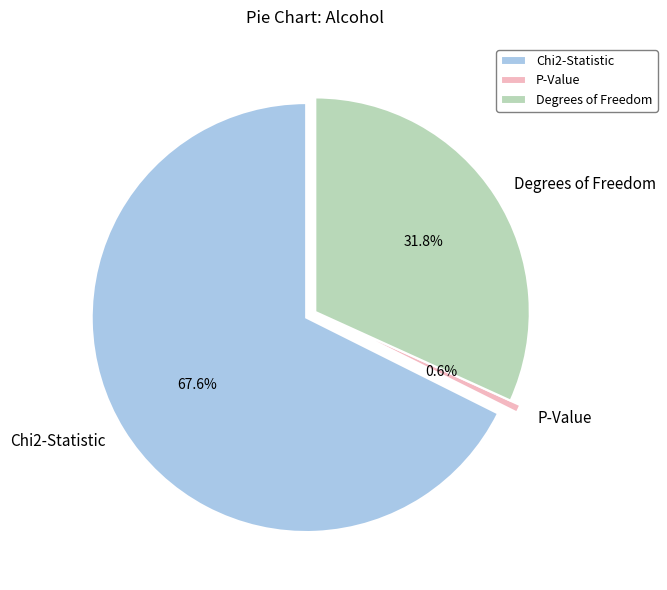

To the nearest percent, what is the combined percentage of Chi2-Statistic and P-Value?

68%